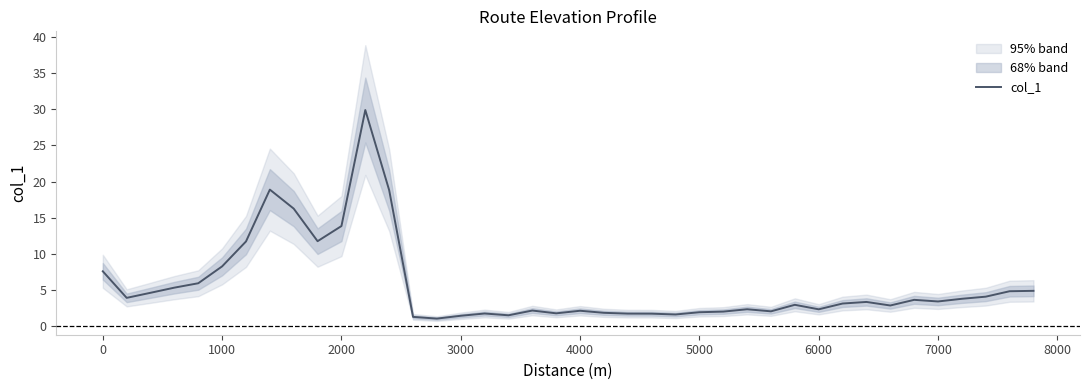

What is the maximum value shown in the chart?

29.9